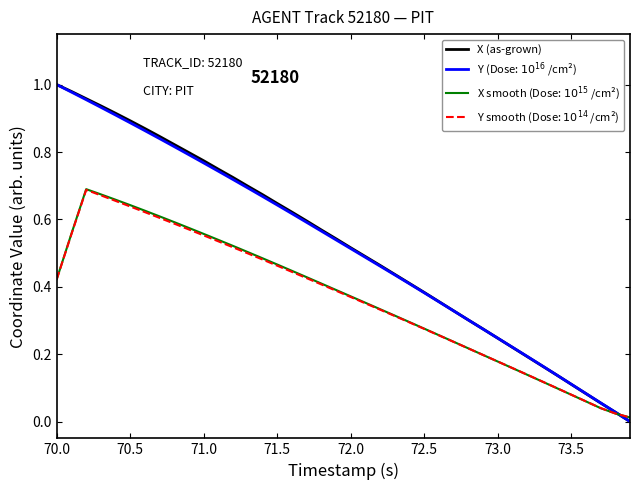

How many lines are shown in the chart?

4